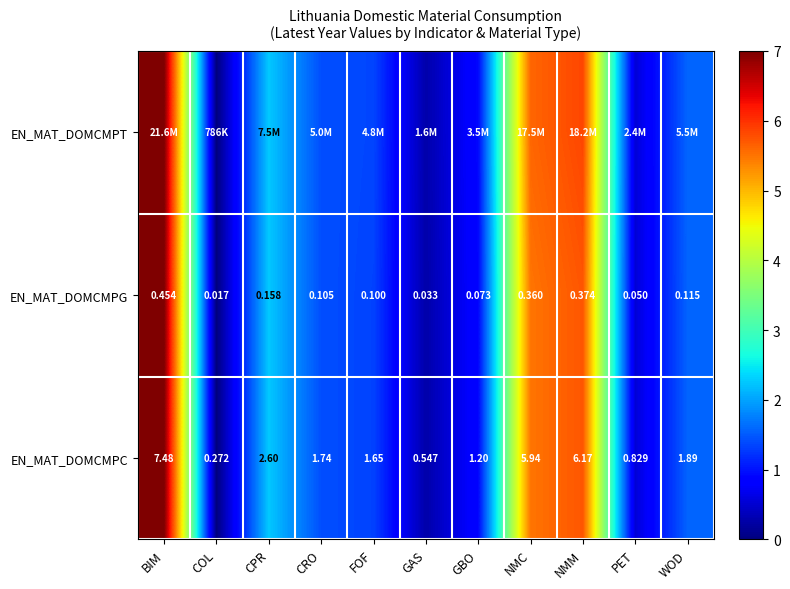

Which category has the lowest value in the EN_MAT_DOMCMPC series?

COL